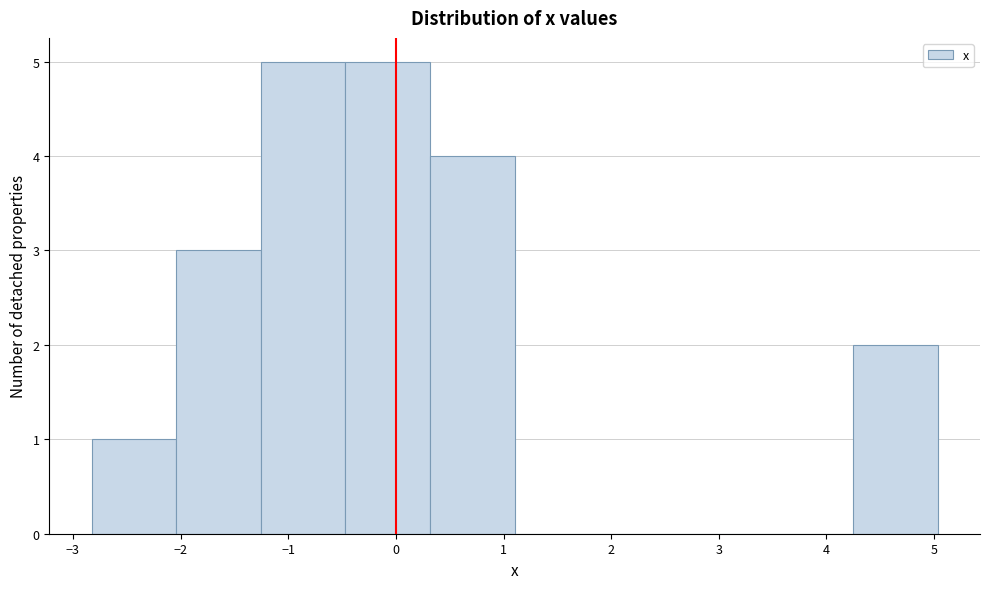

Reading left to right, list every bar in this chart as the range it spans on the x-axis followed by its height. Neither the bar edges nor the heights are printed on the chart, so give them approximately, as read against the axes.

-2.8 to -2.0: 1
-2.0 to -1.3: 3
-1.3 to -0.5: 5
-0.5 to 0.3: 5
0.3 to 1.1: 4
1.1 to 1.9: 0
1.9 to 2.7: 0
2.7 to 3.5: 0
3.5 to 4.2: 0
4.2 to 5.0: 2